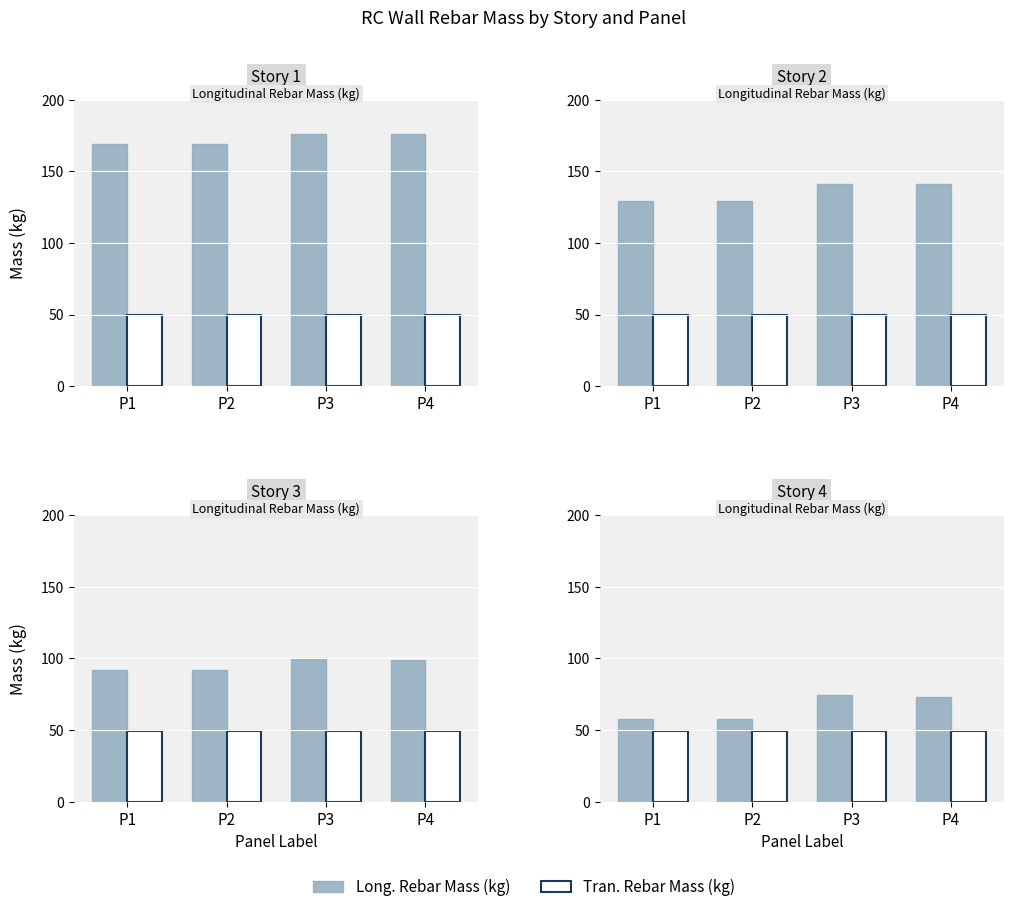

Which series has the widest spread of values?

Long. Rebar Mass (kg)